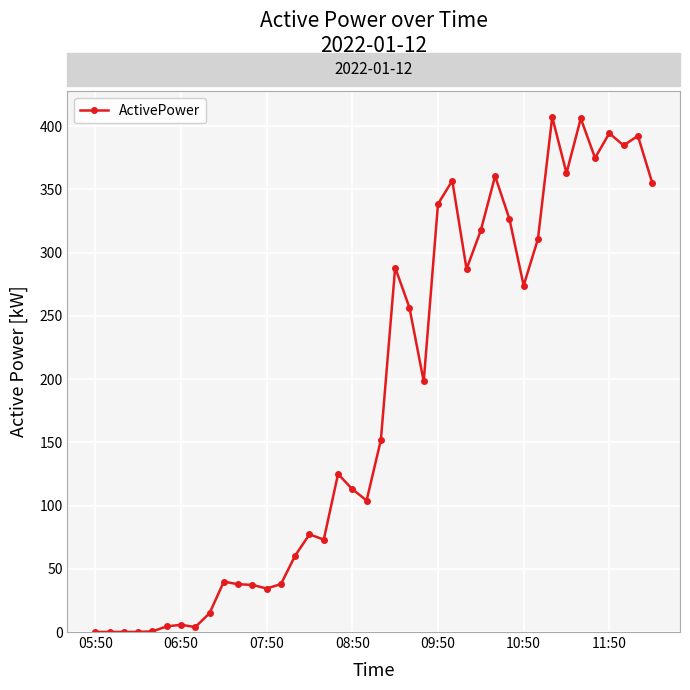

Does the chart have visible grid lines?

Yes